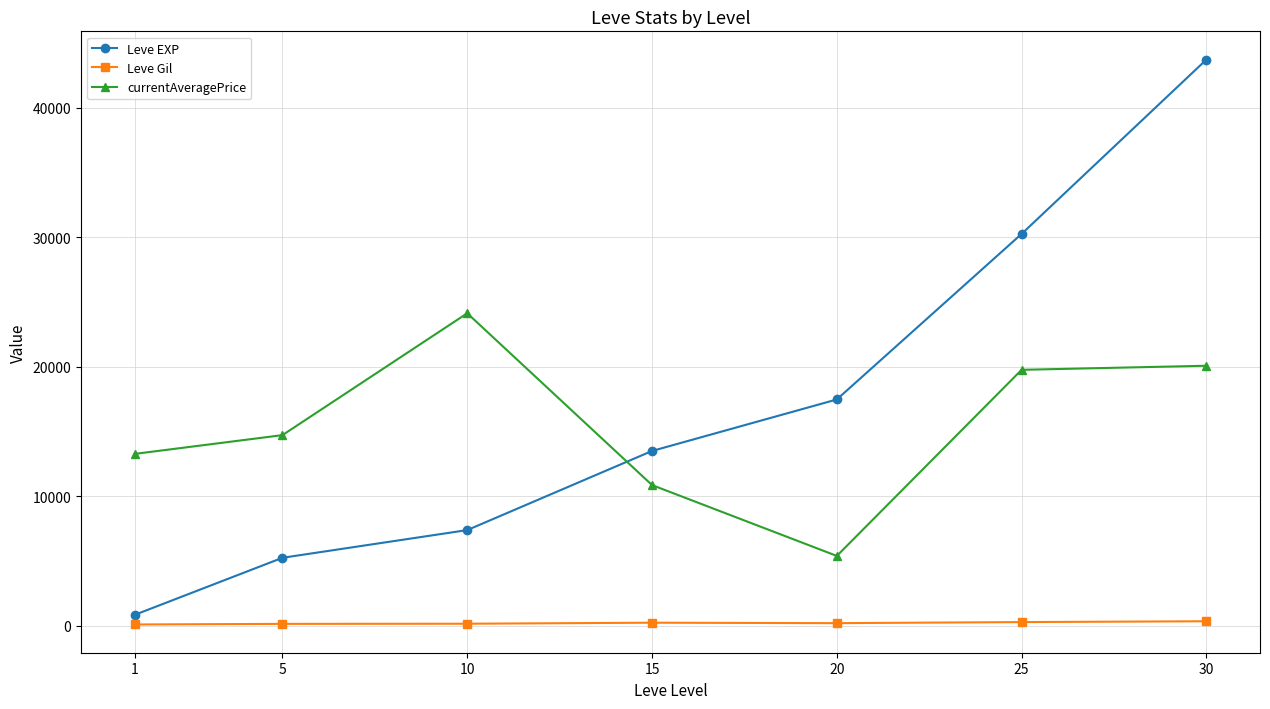

Does the chart display data point markers on the line(s)?

Yes